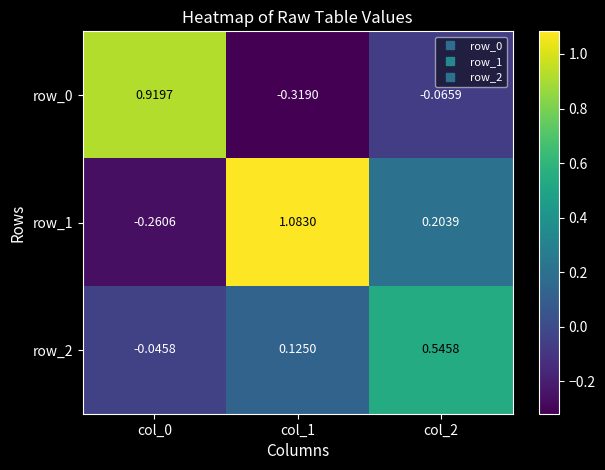

Reading left to right, list all the values displayed in this chart.

row_0: 0.9	-0.3	-0.1
row_1: -0.3	1.1	0.2
row_2: -0.0	0.1	0.5